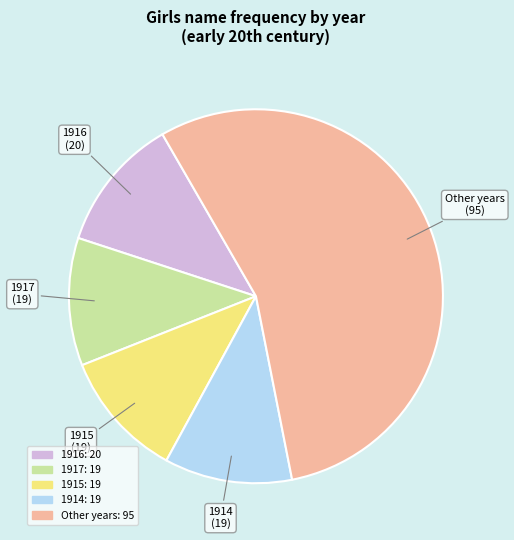

Is there any slice that represents more than half of the pie?

Yes